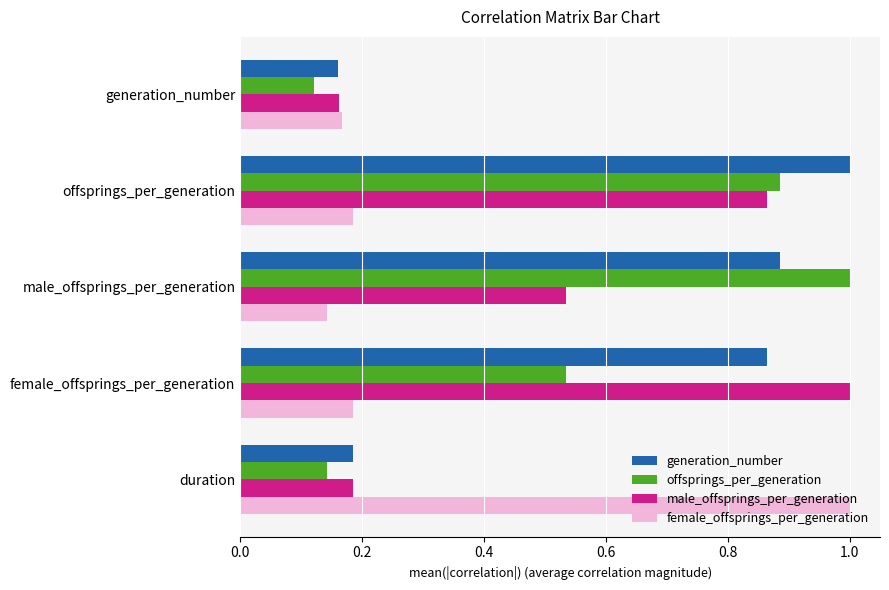

What is the difference between the second highest and second lowest values in the offsprings_per_generation series?

0.7